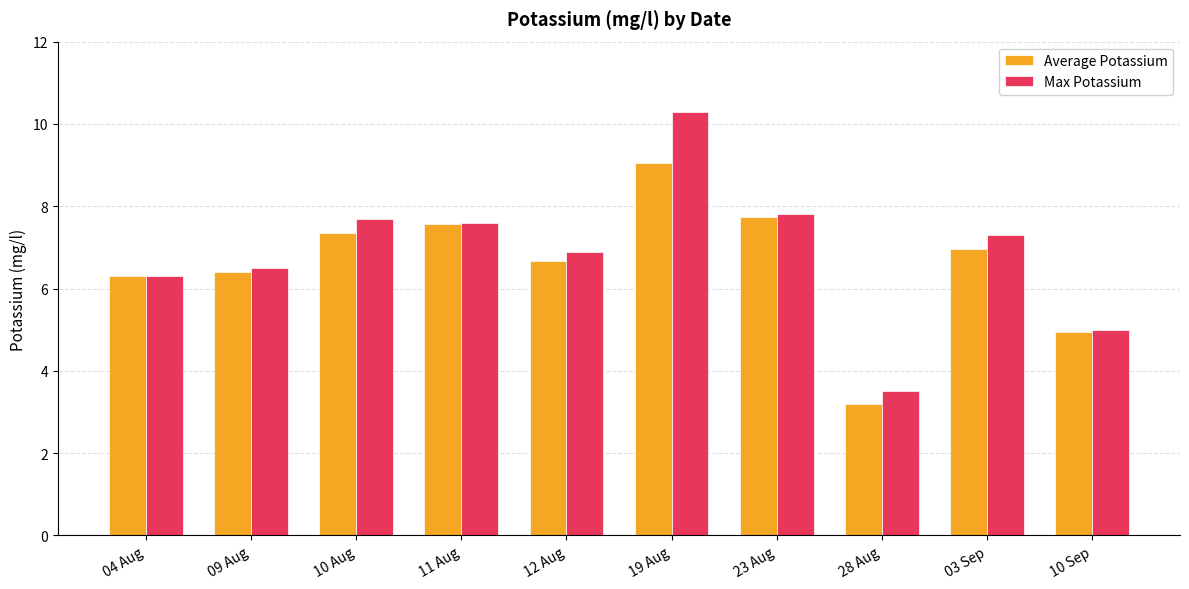

What is the sum of all Average Potassium values?

66.2